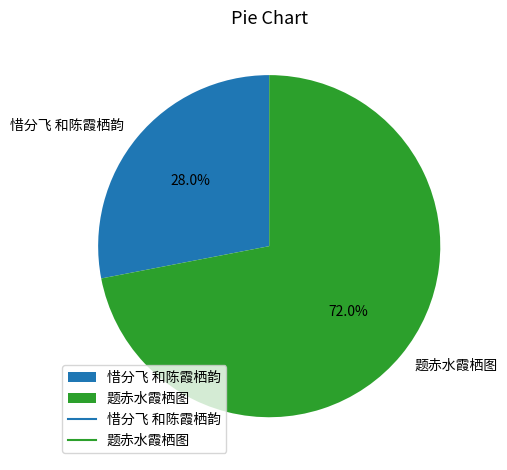

True or false: 题赤水霞栖图 accounts for 61% of the total.

False